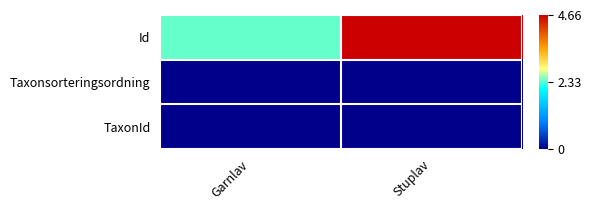

How many distinct data groups are displayed?

3